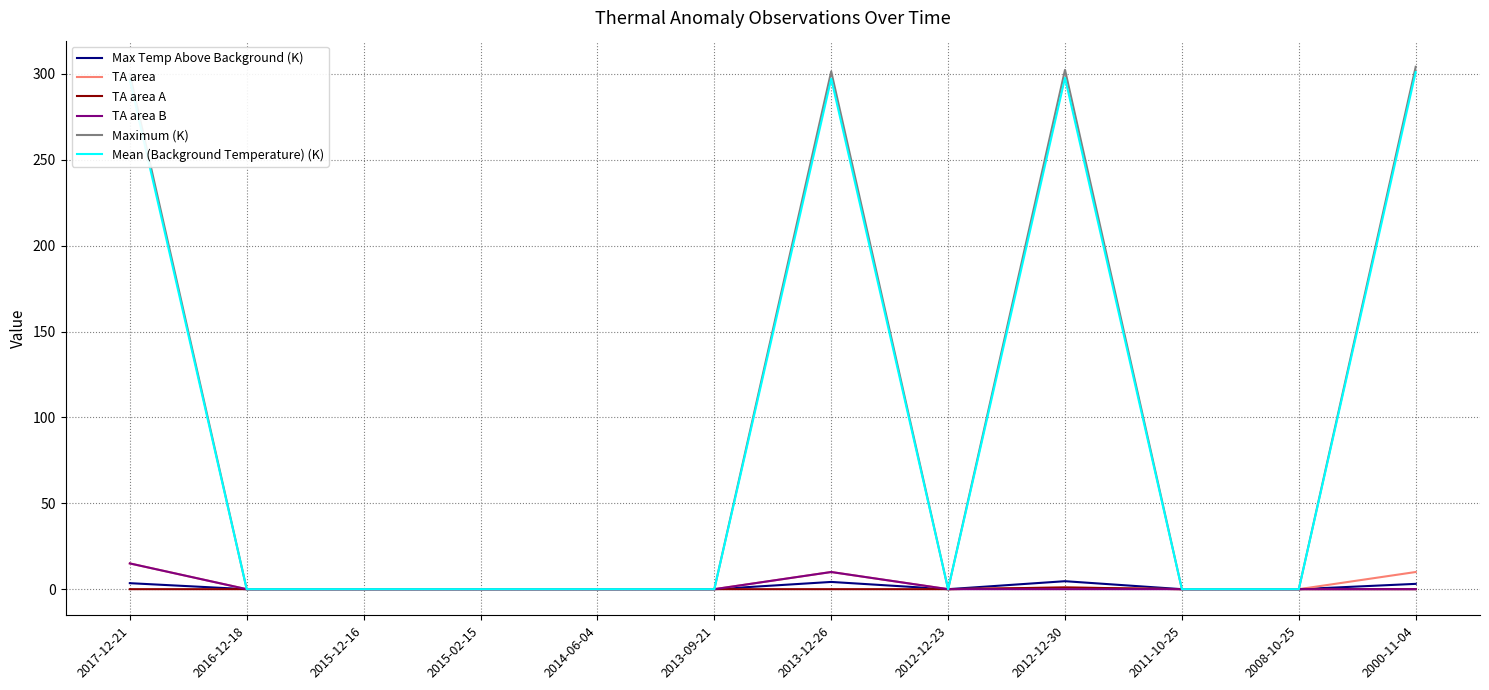

What position from the right is 2014-06-04?

8